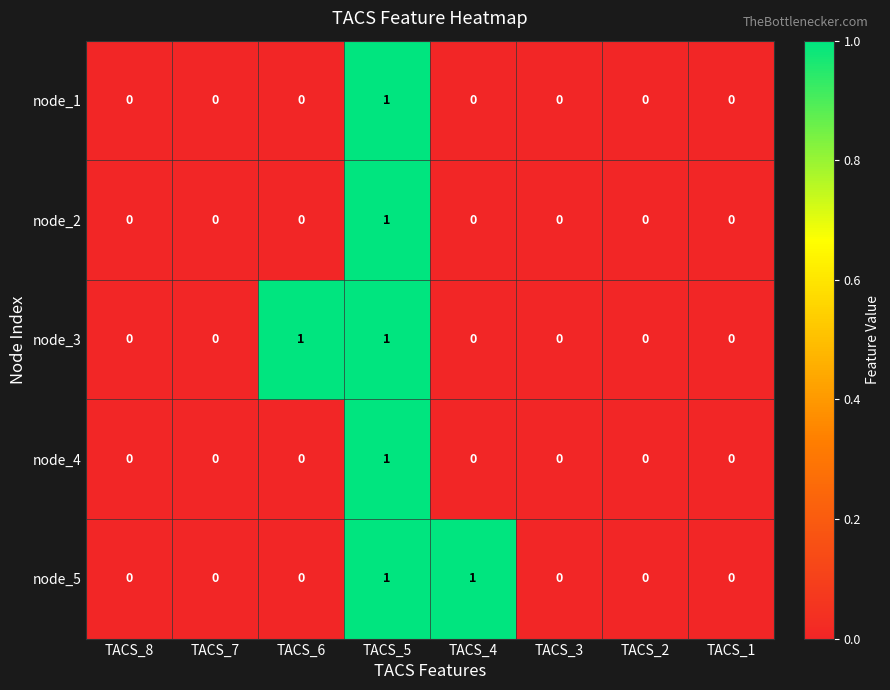

At which category is the sum across all series the highest?

TACS_5